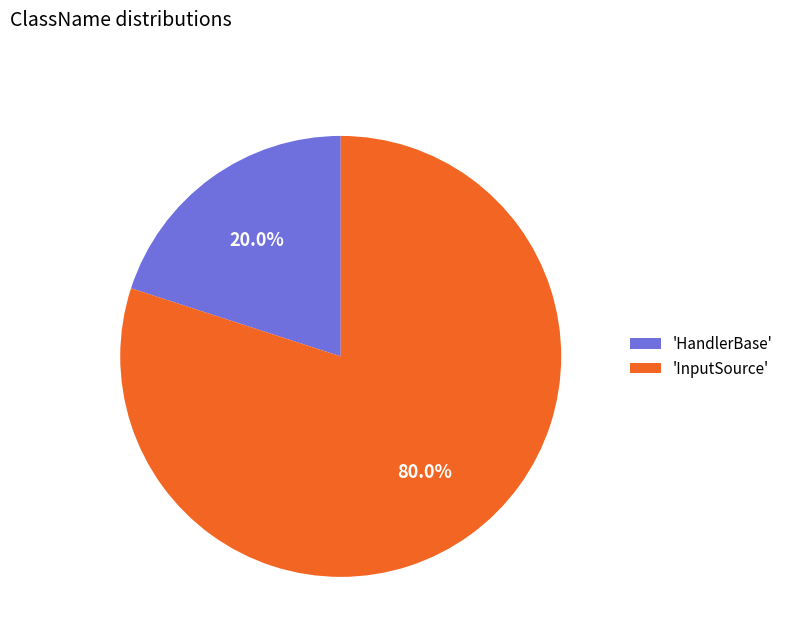

Which has a higher value, 'InputSource' or 'HandlerBase'?

'InputSource'